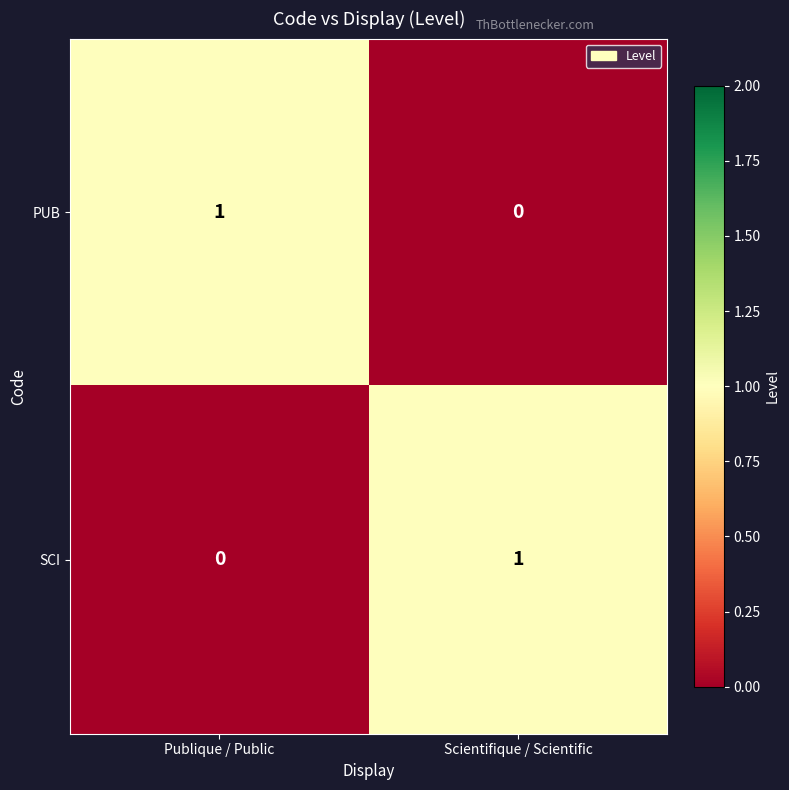

At which label is PUB closest to 0?

Scientifique / Scientific